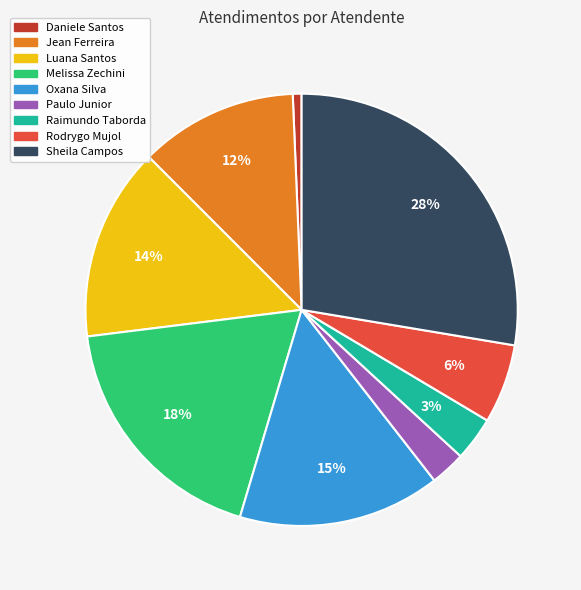

Does any single category account for the majority?

No